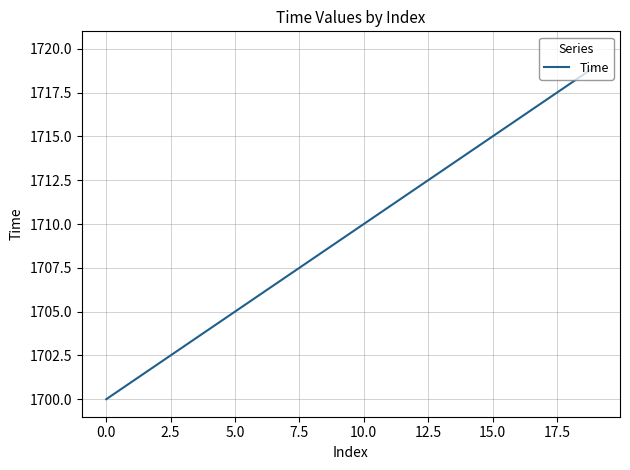

What is the greatest value displayed?

1719